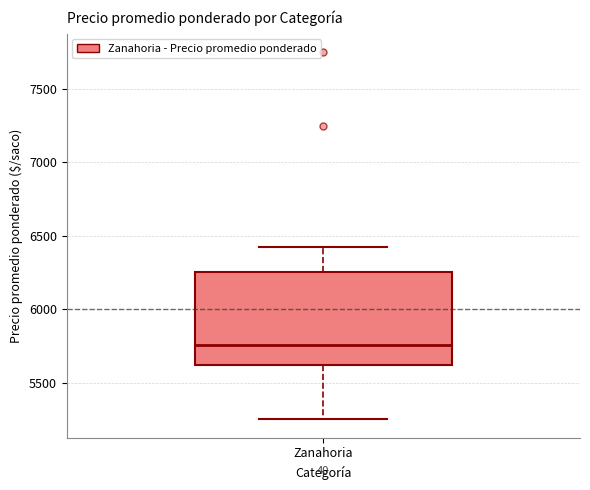

Read this box plot against the y-axis: the position of the median line, the range covered by the box, and the ends of both whiskers. The values are not printed on the chart, so give them approximately, as read against the axis.

median 5750, box 5600 to 6250, whiskers 5250 to 6450